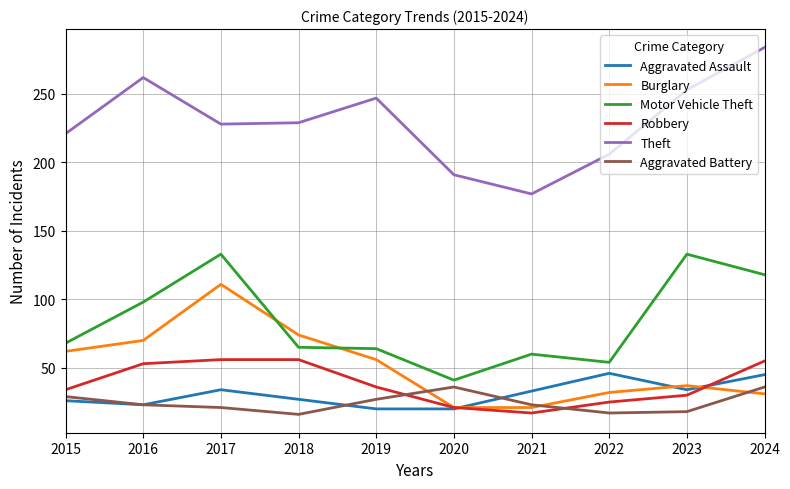

At how many categories does at least one series exceed 257?

2